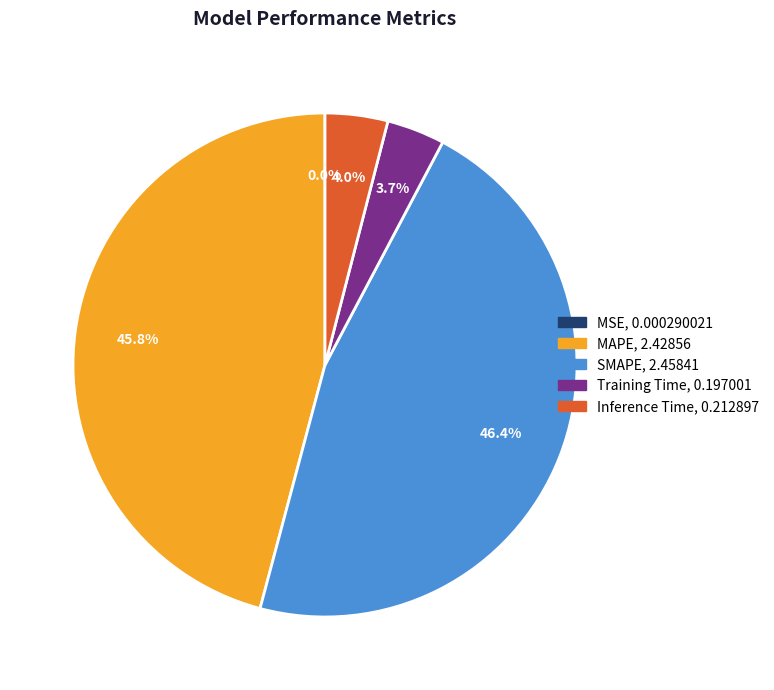

Which slice is the largest?

SMAPE